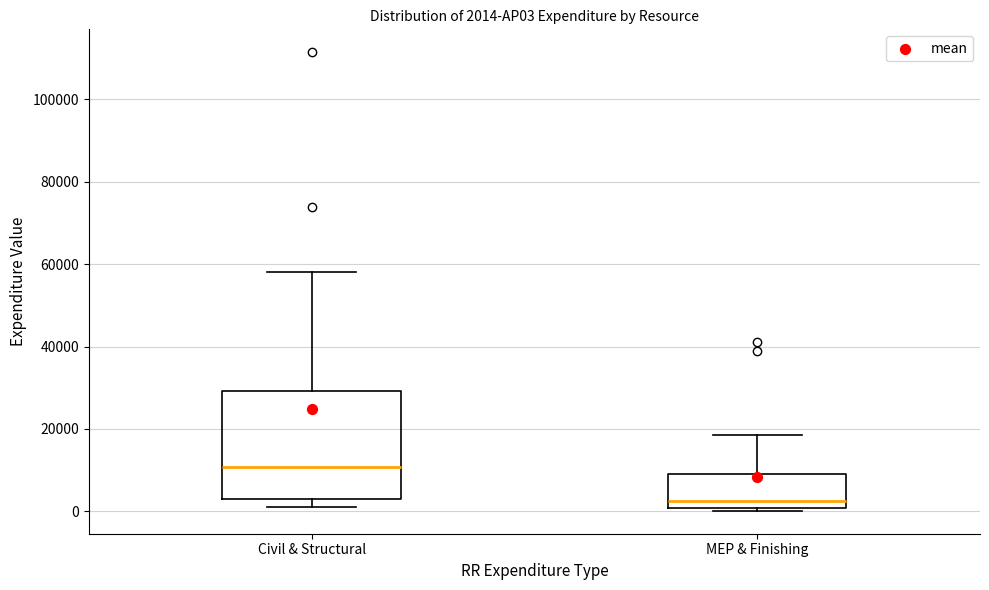

Which box's median line is the highest?

Civil & Structural